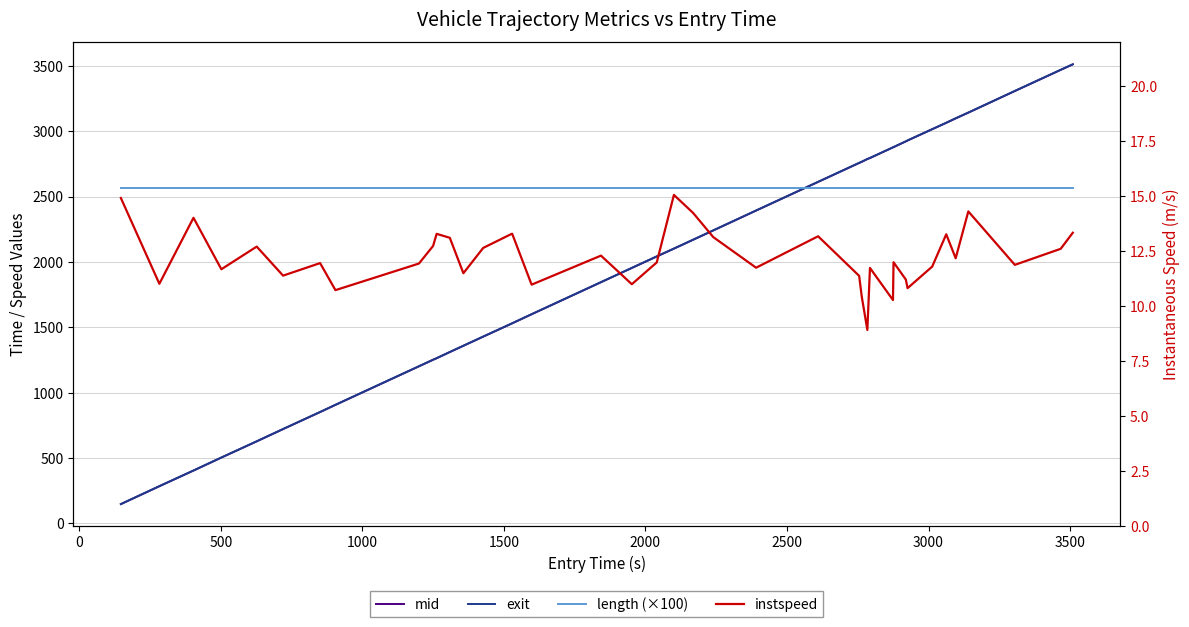

Read the length (×100) value at 2000.

2563.0